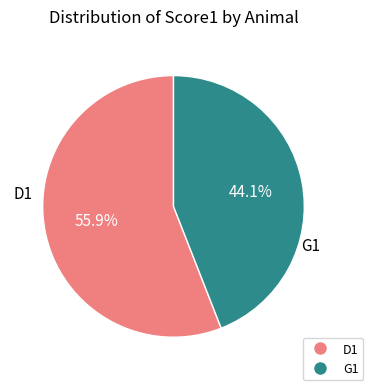

Rank the categories by value from lowest to highest.

G1, D1